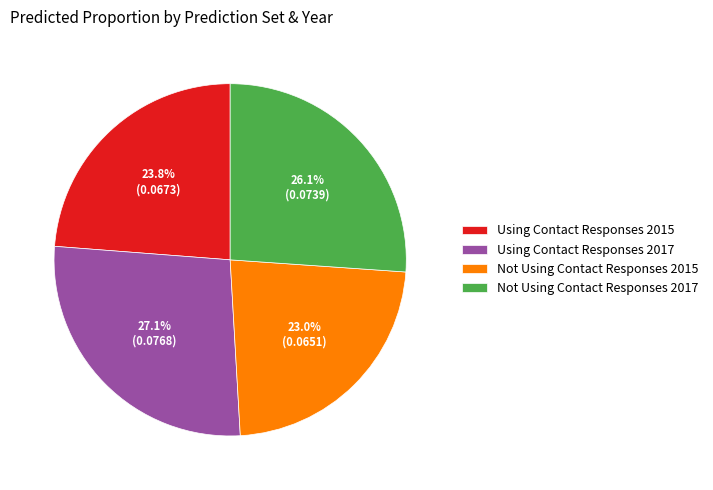

What is the smallest slice in the pie chart?

Not Using Contact Responses 2015